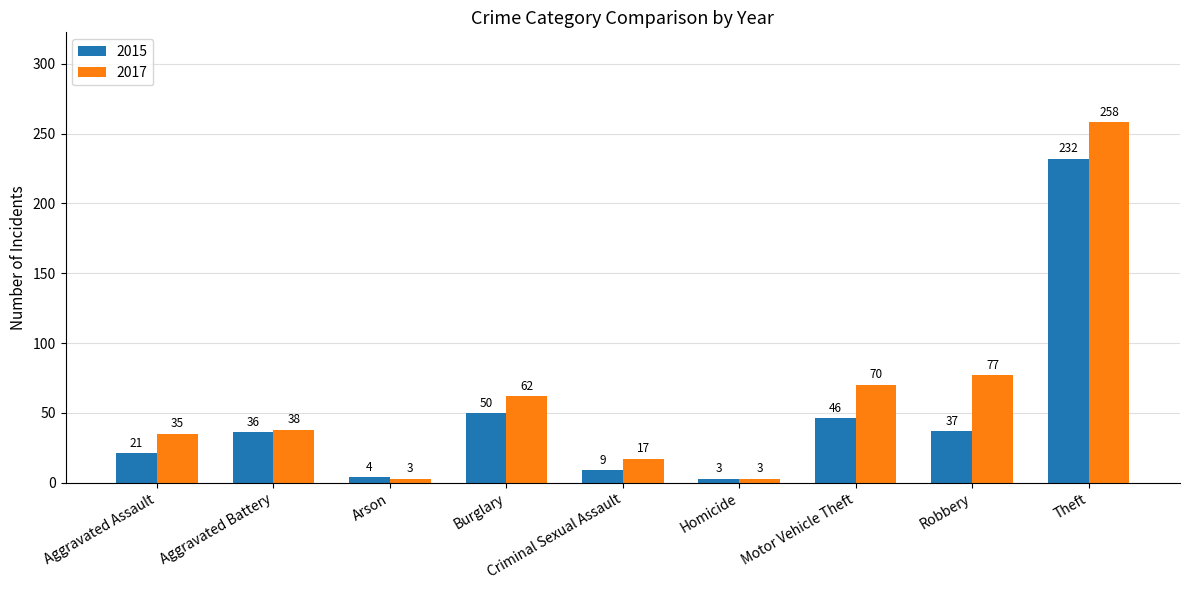

How many bars are there in each group?

2